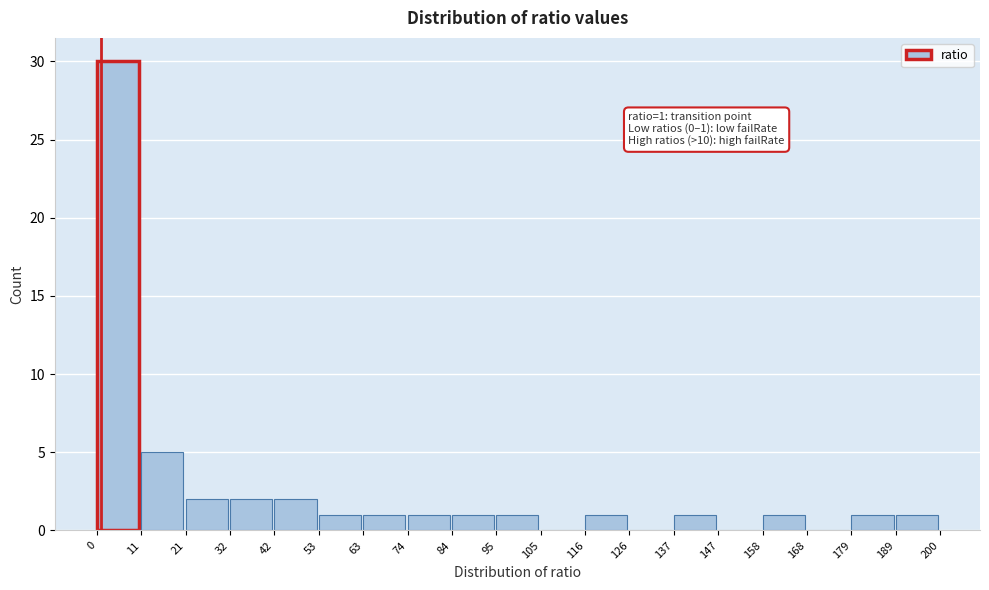

Over which range of the x-axis is the bar tallest?

0 to 11